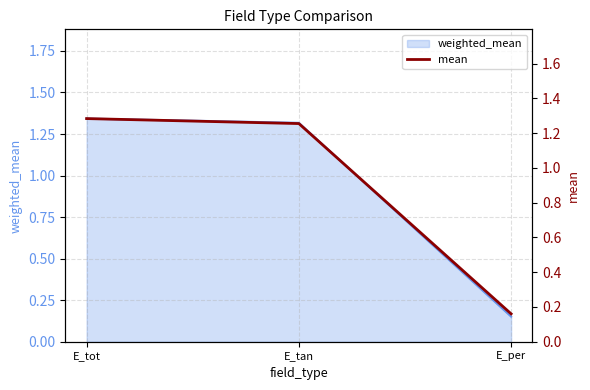

What is the label of the 2nd point from the left?

E_tan